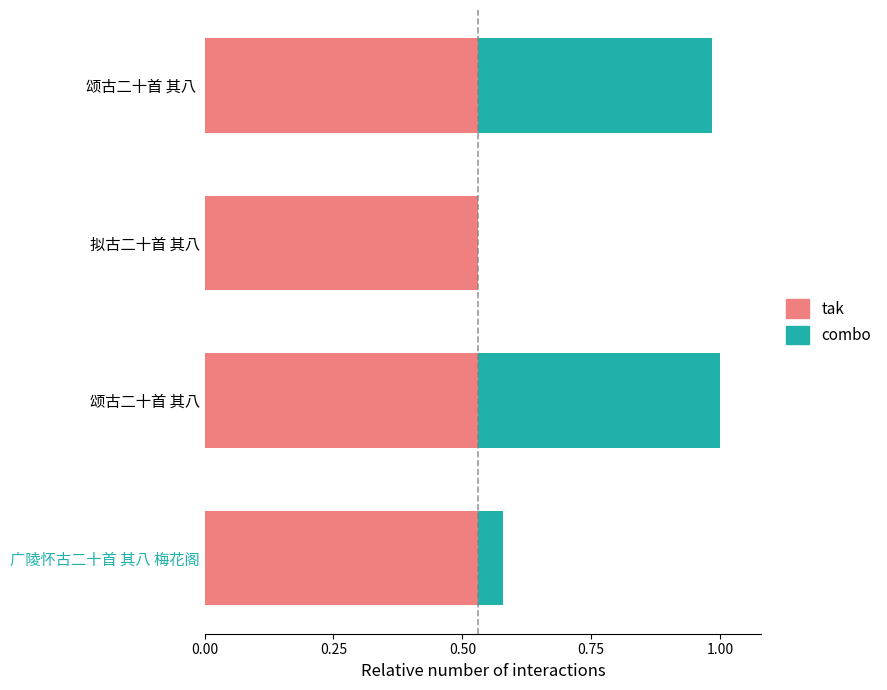

What is the total value across all series at 颂古二十首 其八 ?

1.0